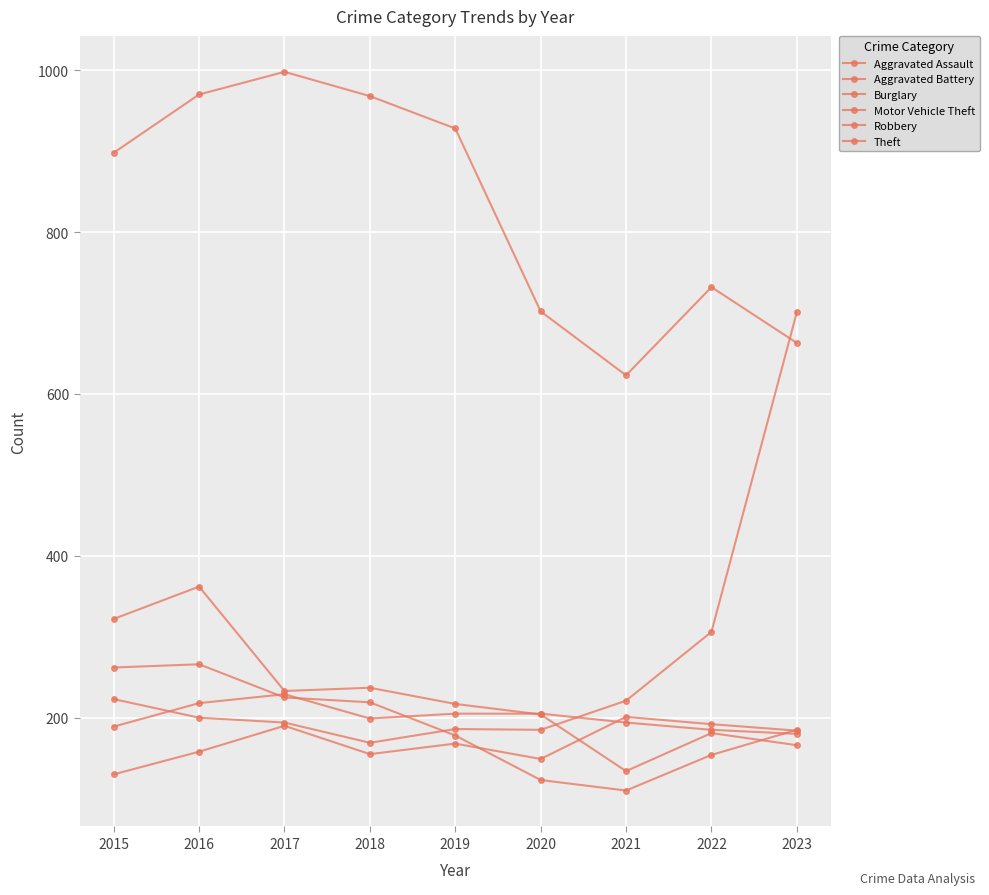

The Theft series shows 593 at 2016. True or false?

False